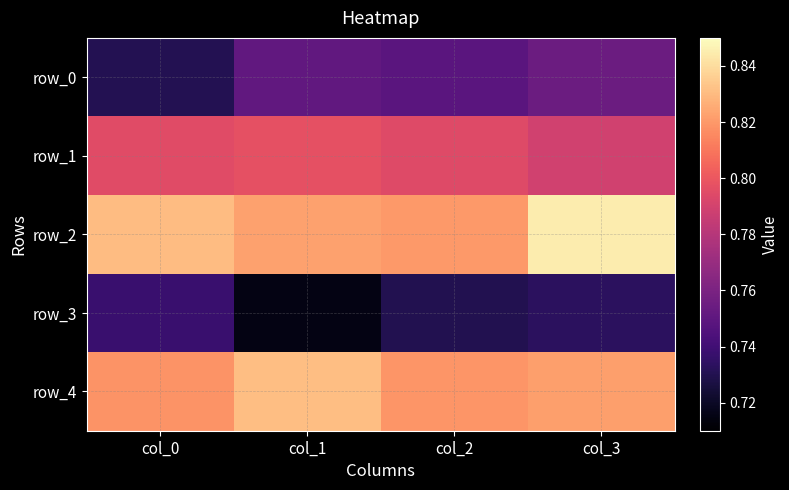

Rank the series by their maximum value, from lowest to highest.

row_3, row_0, row_1, row_4, row_2